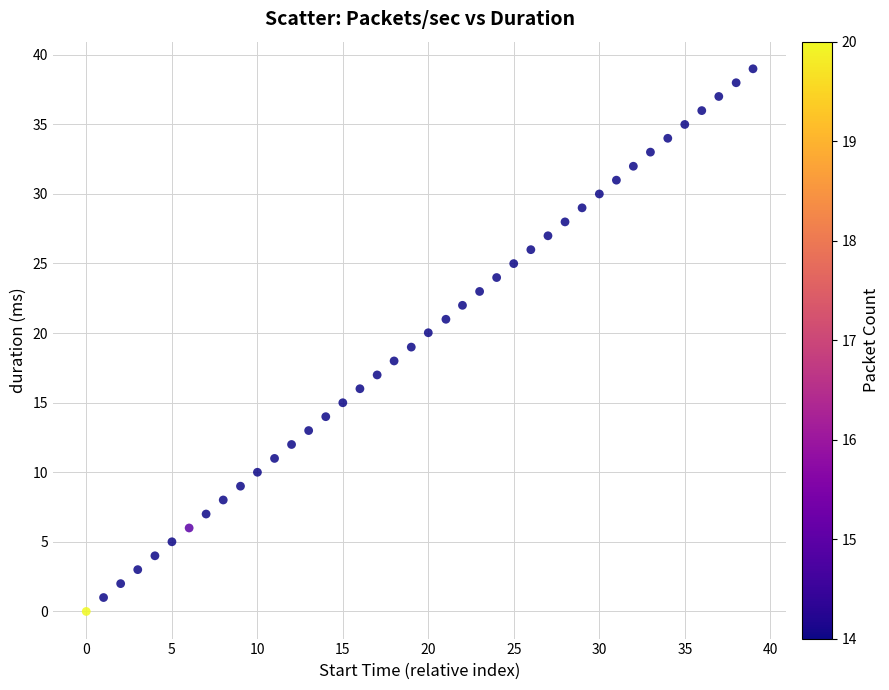

What is the range of X values (max minus min)?

39.0